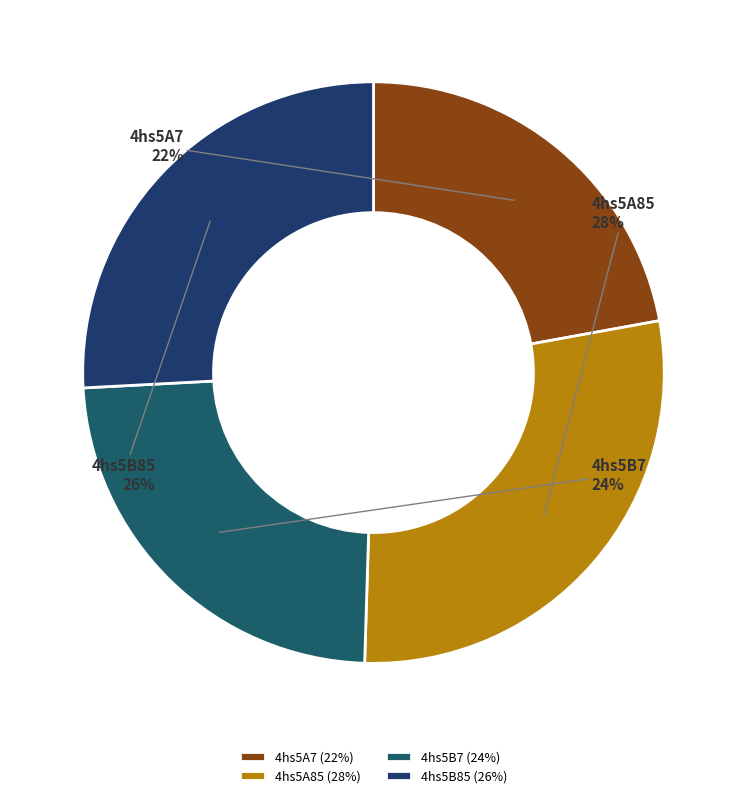

Is there any slice that represents more than half of the pie?

No